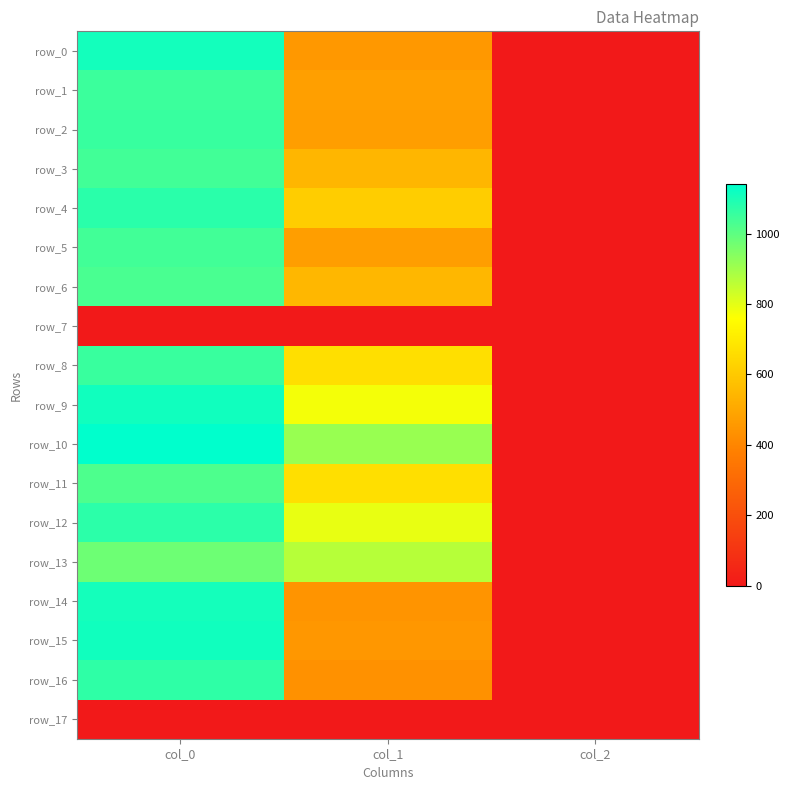

Where does the row_13 series first go above 867?

col_0